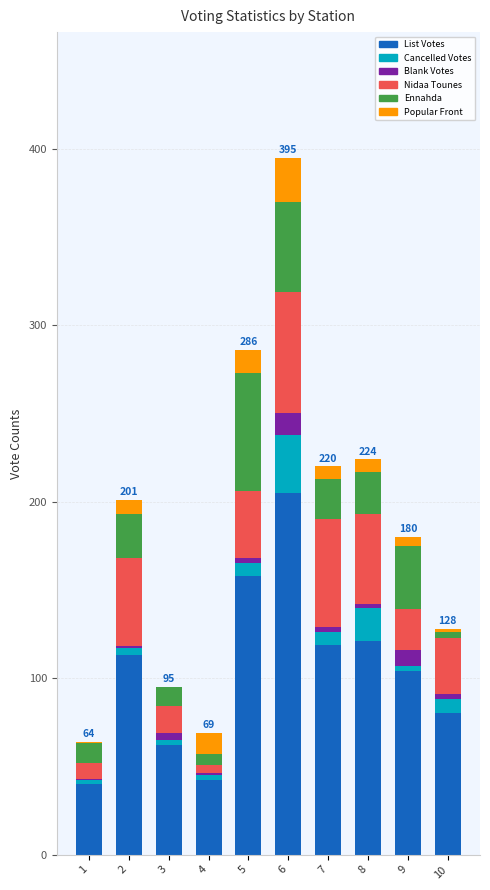

Are the bars horizontal?

No